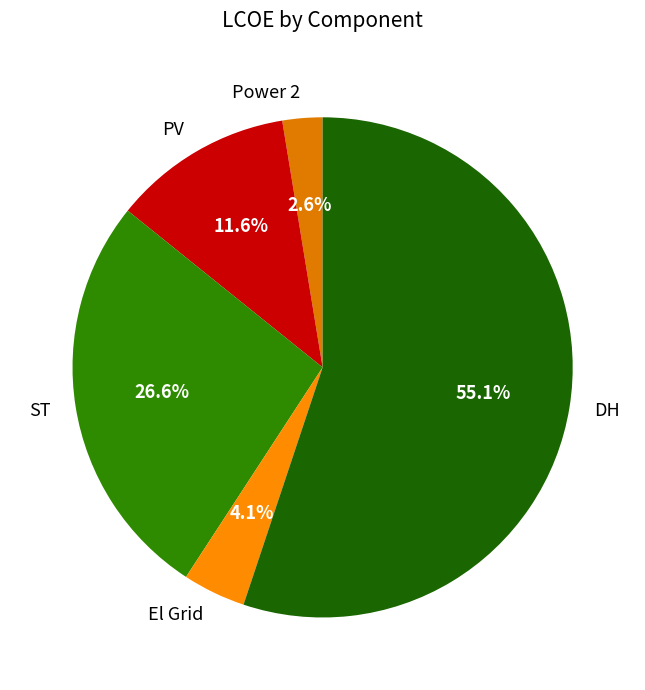

Between Power 2 and ST, which is larger?

ST